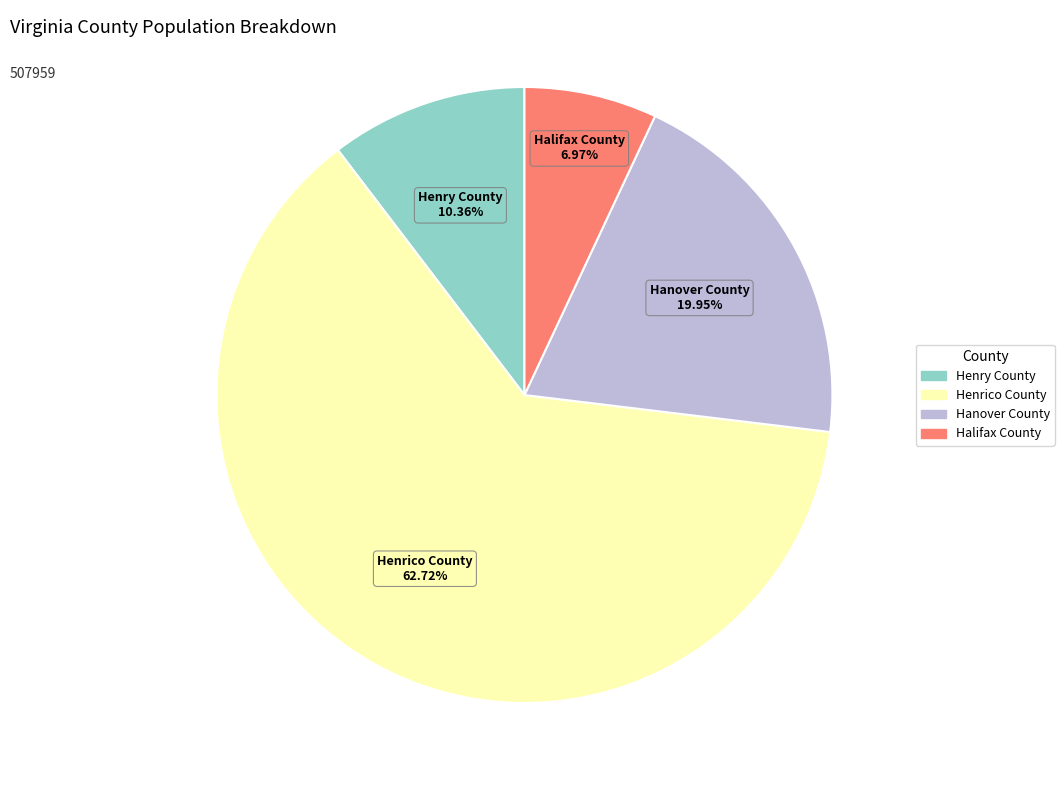

Which has a higher value, Hanover County or Henry County?

Hanover County